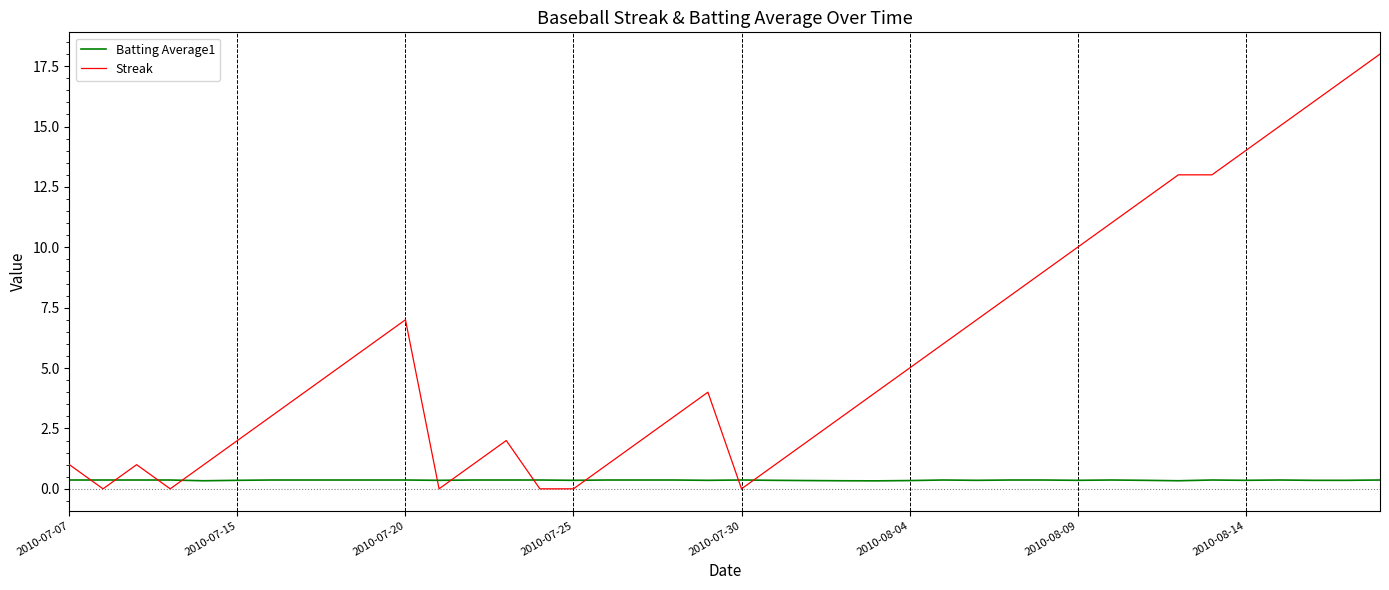

Which series has the widest spread of values?

Streak